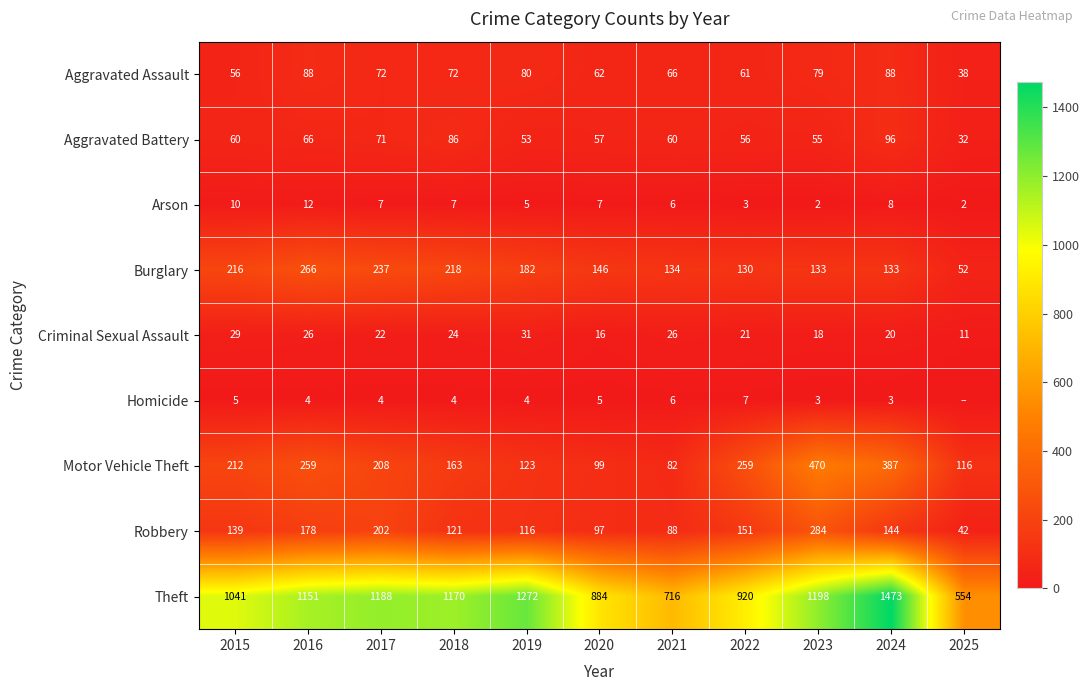

Between 2021 and 2023, which is larger?

2023